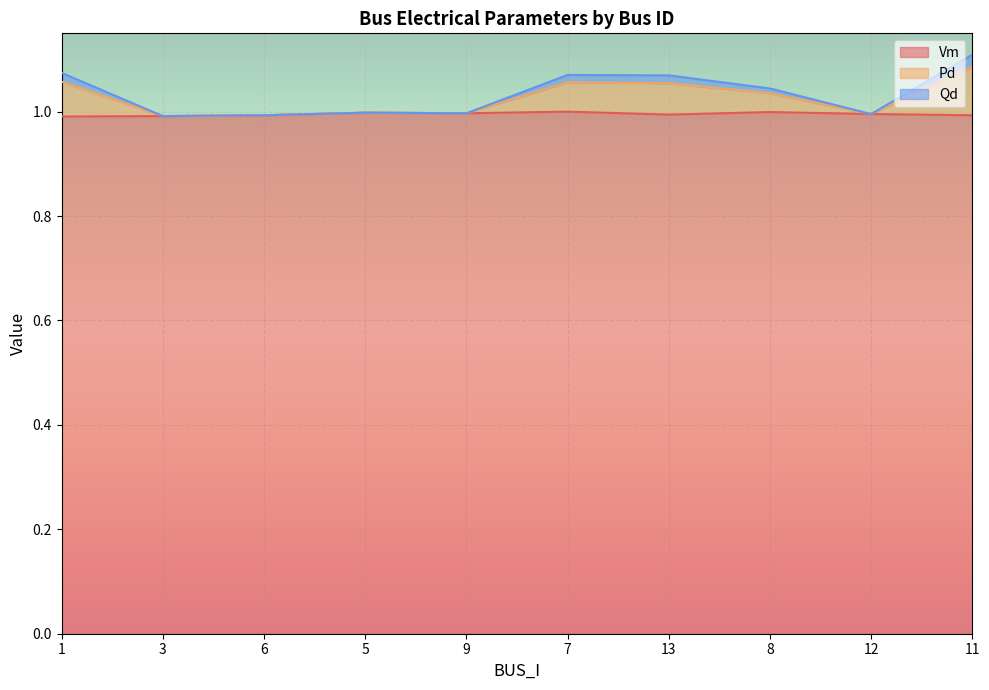

Is the value of Qd at 11 greater than the value of Vm at 5?

Yes